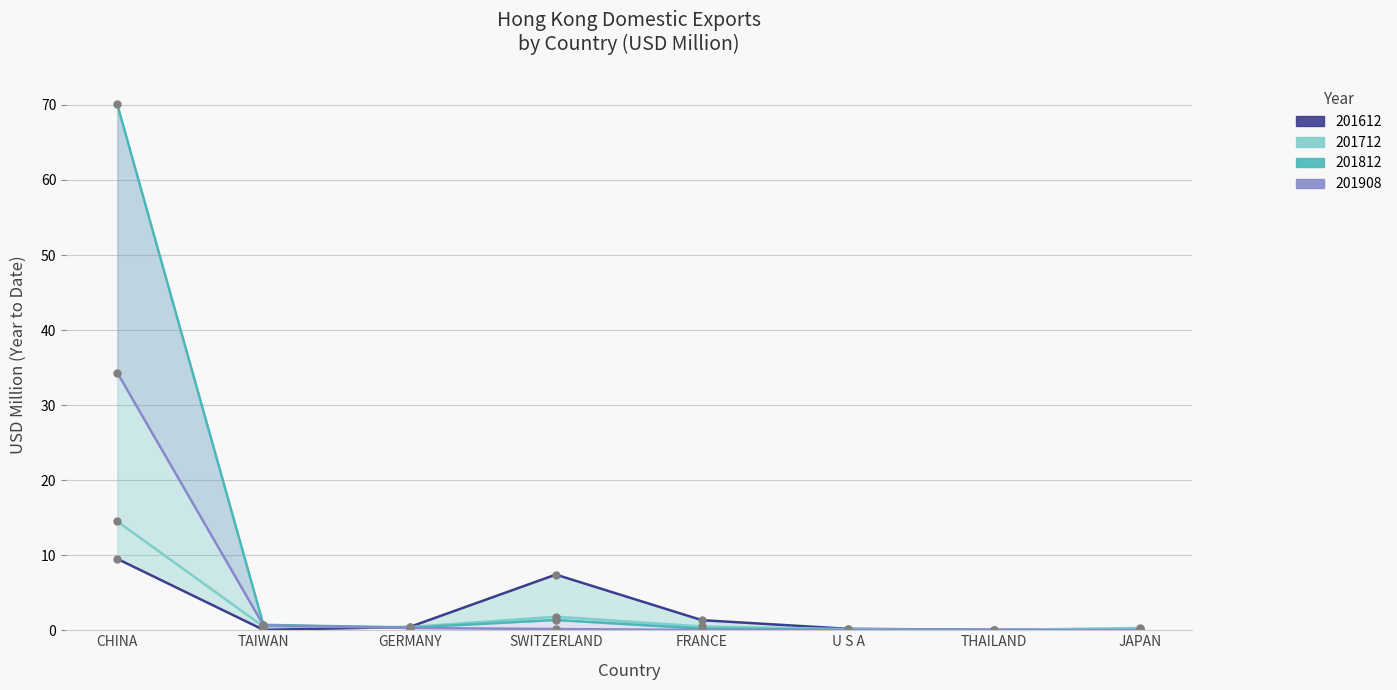

Reading left to right, list all the values displayed in this chart.

201612 line: 9.5	0.1	0.4	7.4	1.3	0.2	0.1	0.1
201712 line: 14.5	0.5	0.4	1.8	0.5	0.1	0.0	0.3
201812 line: 70.1	0.7	0.4	1.4	0.2	0.0	0.0	0.0
201908 line: 34.3	0.7	0.3	0.2	0.0	0.0	0.0	0.0